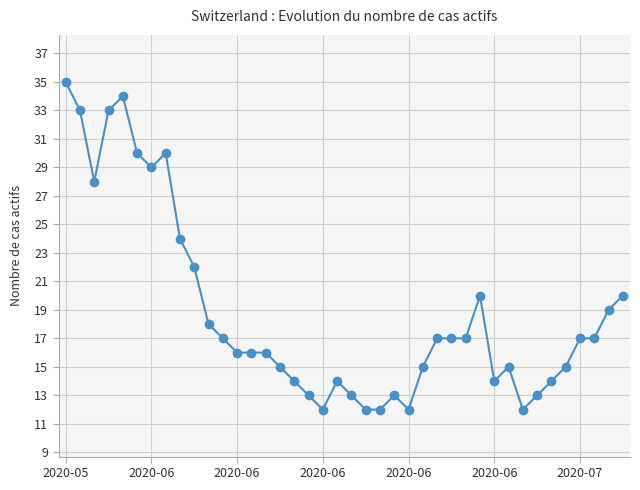

What is the sum of all values?

753